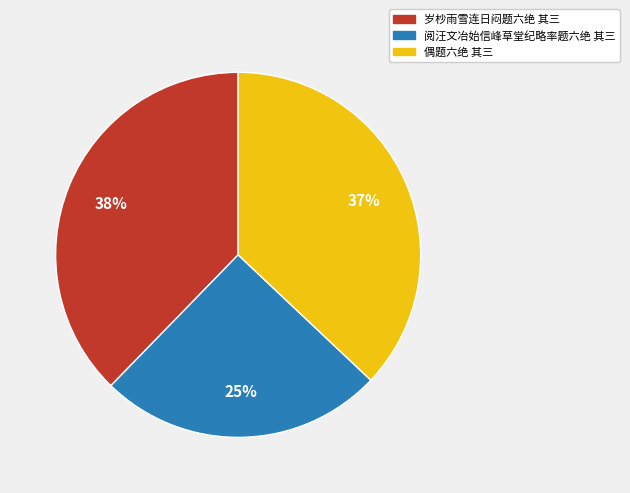

Does 阅汪文冶始信峰草堂纪略率题六绝 其三 represent more than half of the total?

No